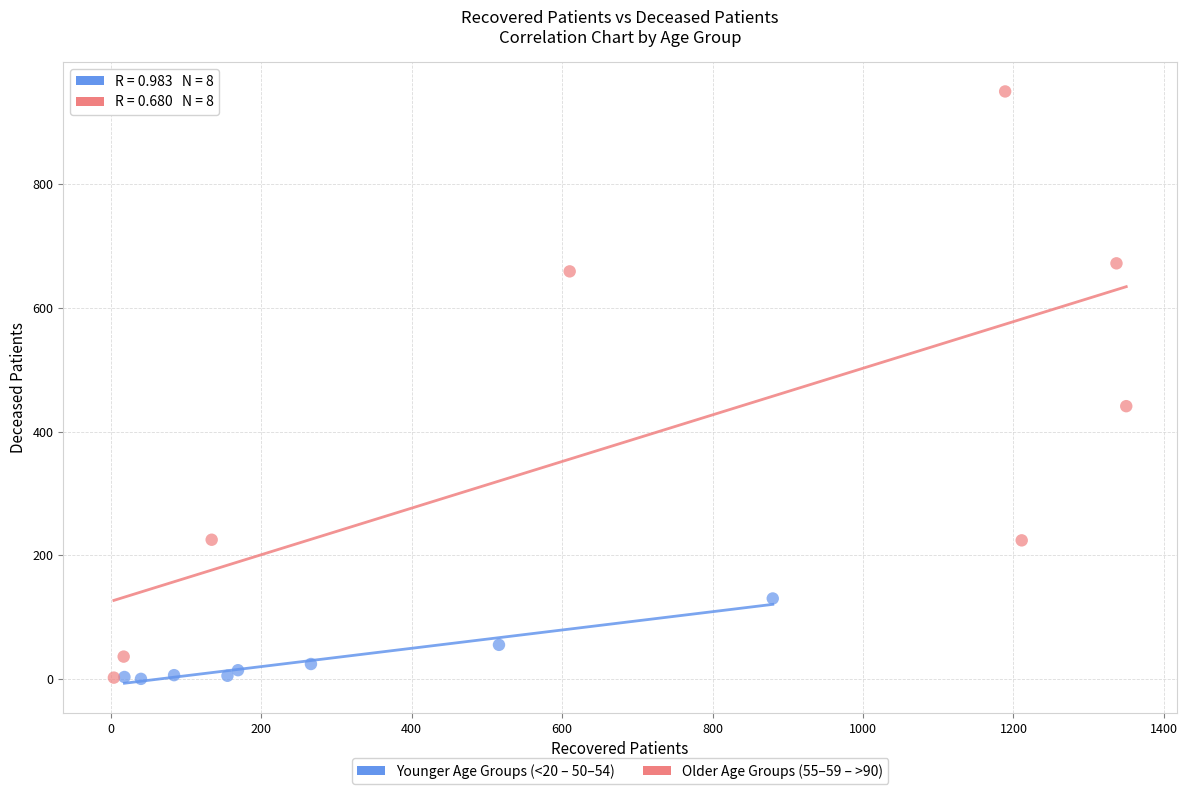

Which series has the largest Y range (max minus min)?

Older Age Groups (55–59 – >90)